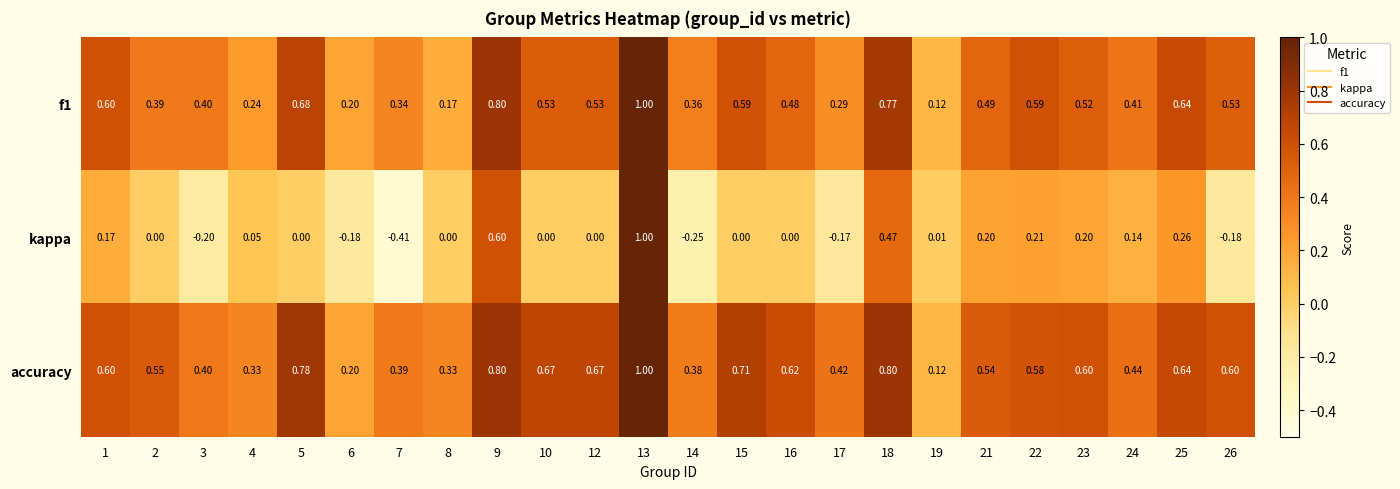

Rank the series at 21 from lowest to highest value.

kappa, f1, accuracy